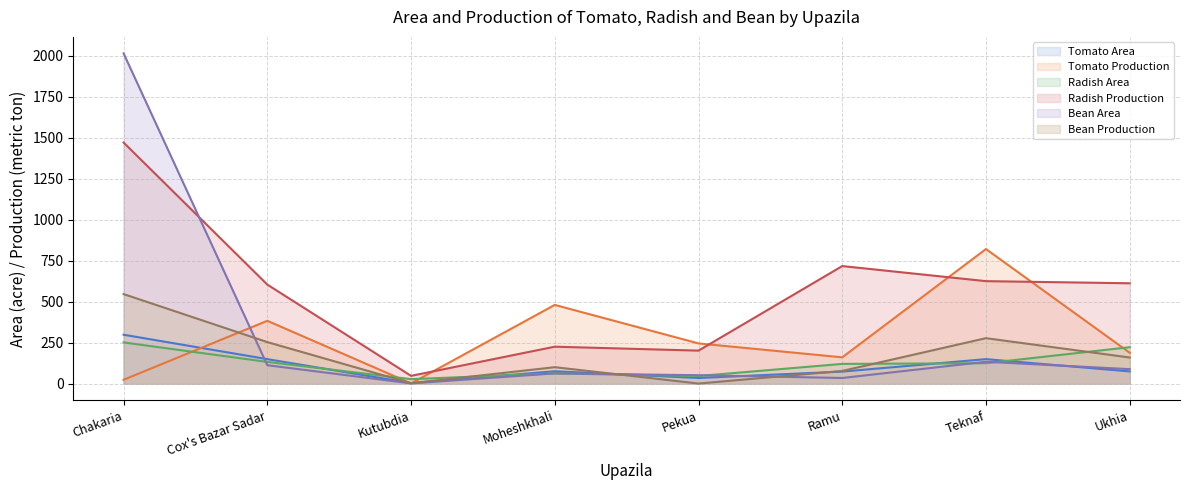

True or false: Bean Production and Radish Production cross at least once.

False